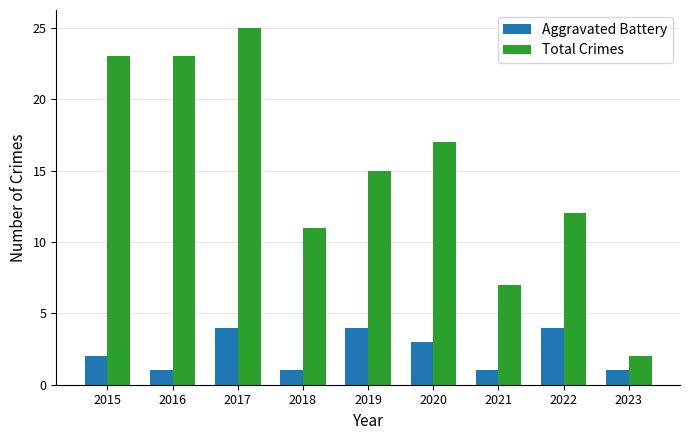

How many series are shown in this chart?

2